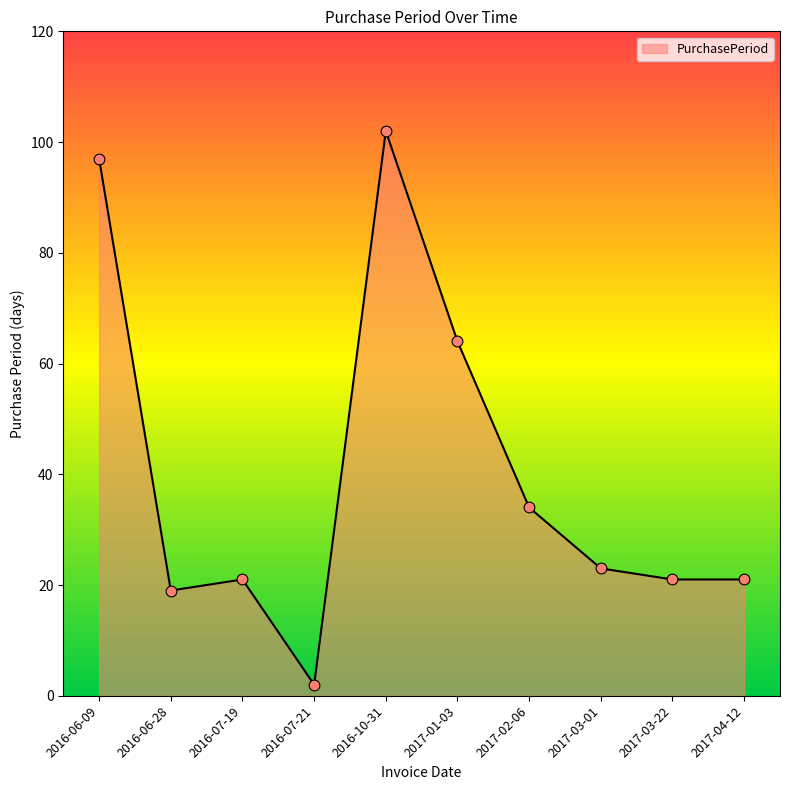

Approximately how many times larger is the value at 2017-02-06 compared to 2017-03-22?

1.6